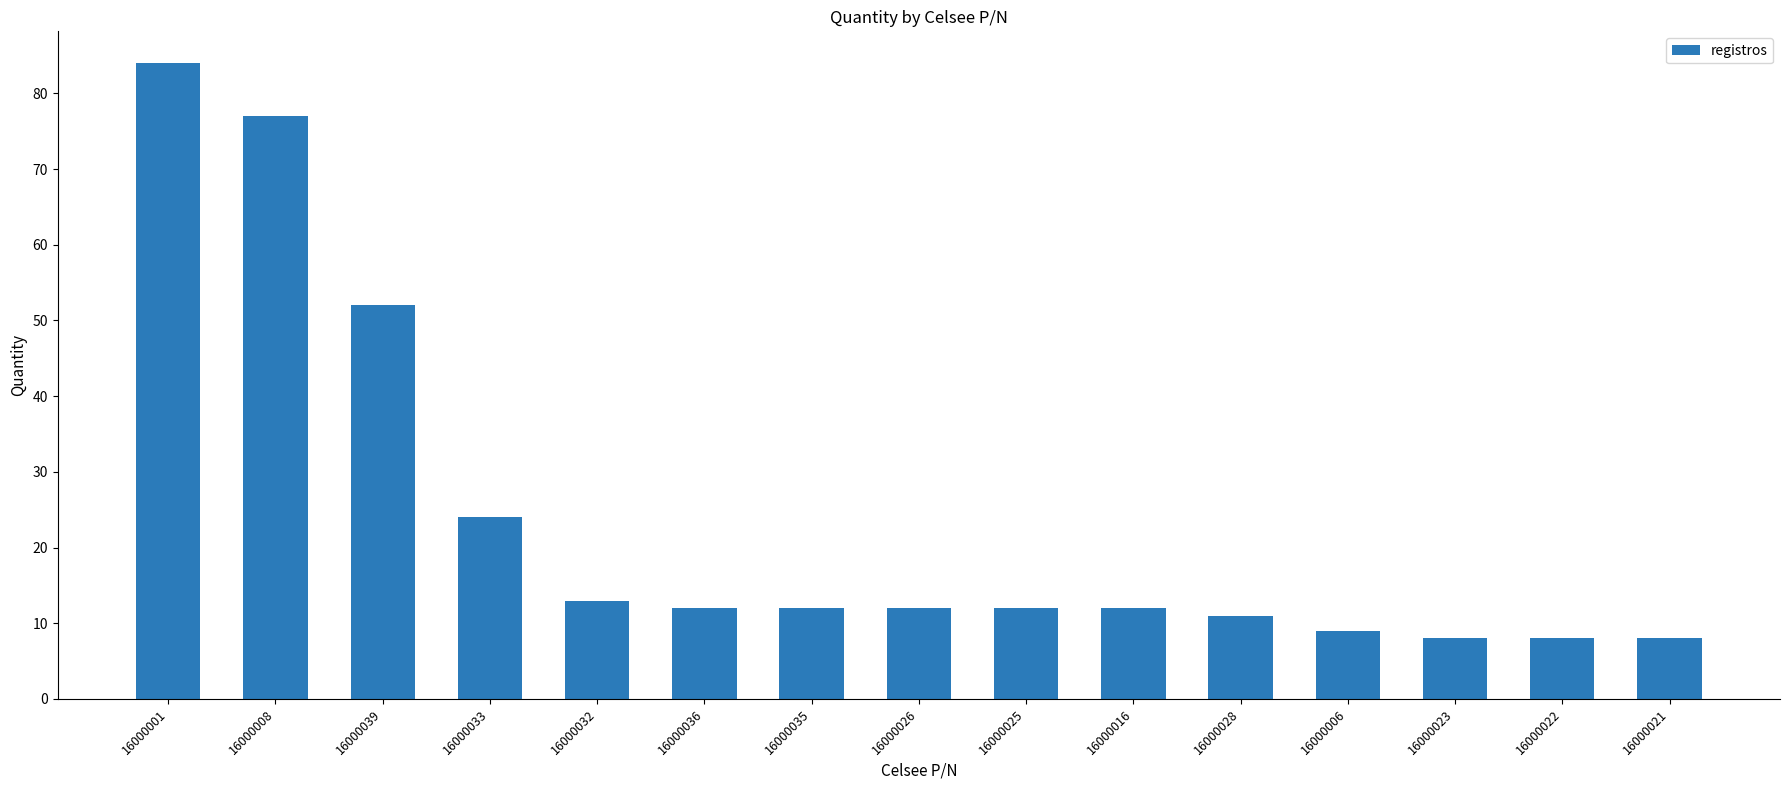

What is the ratio of the value at 16000025 to the value at 16000006?

1.3